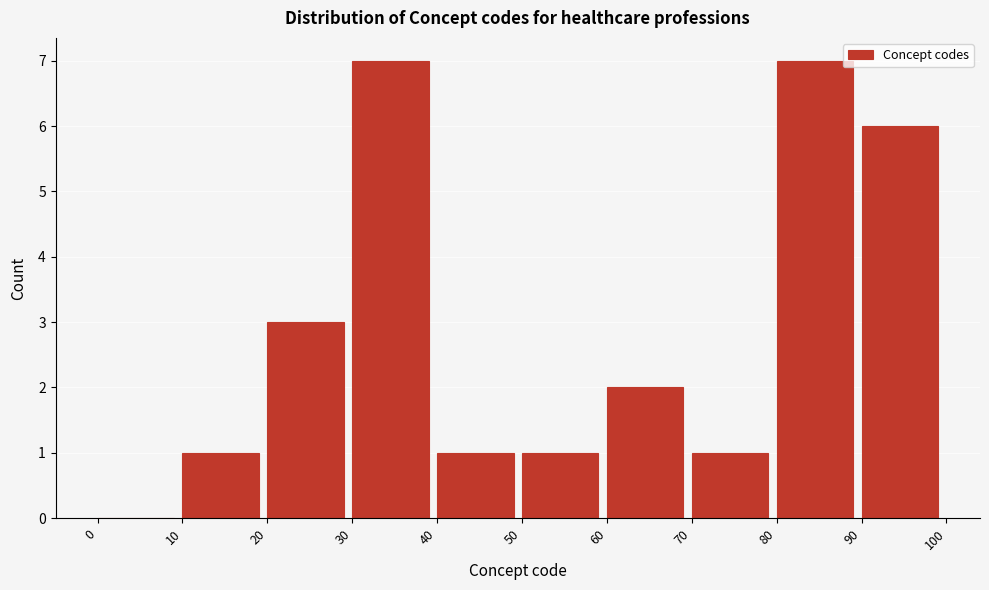

Reading left to right, transcribe this chart: for each bar, give the range it covers on the x-axis and its height. The values are not printed on the chart, so give them approximately, as read against the axis.

0 to 10: 0
10 to 20: 1
20 to 30: 3
30 to 40: 7
40 to 50: 1
50 to 60: 1
60 to 70: 2
70 to 80: 1
80 to 90: 7
90 to 100: 6